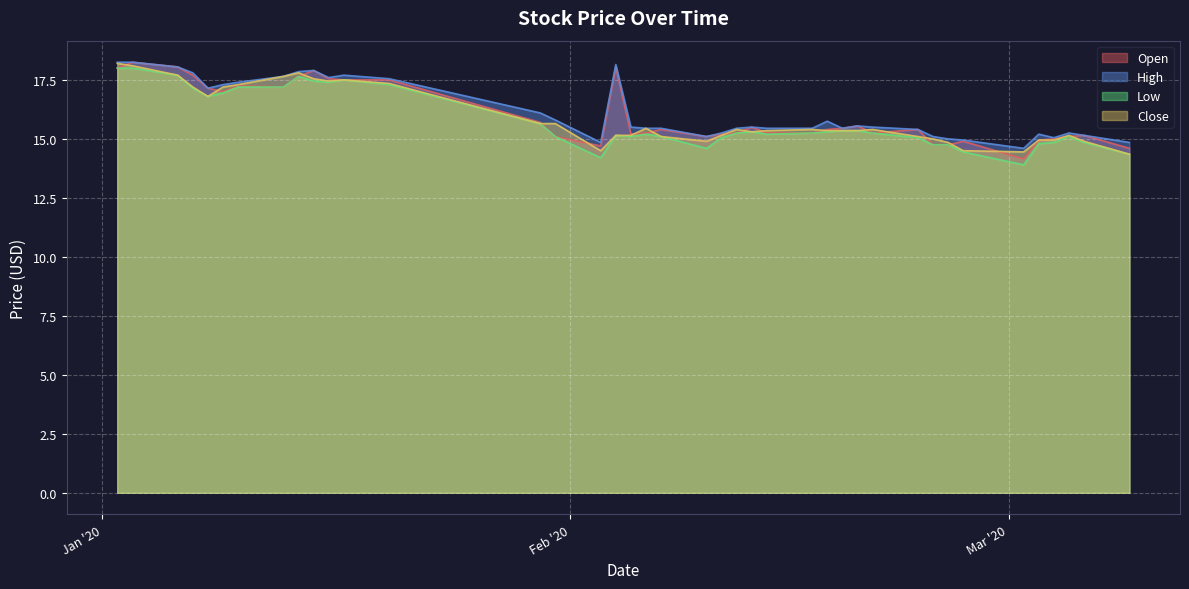

What is the highest value of the Low series?

18.0